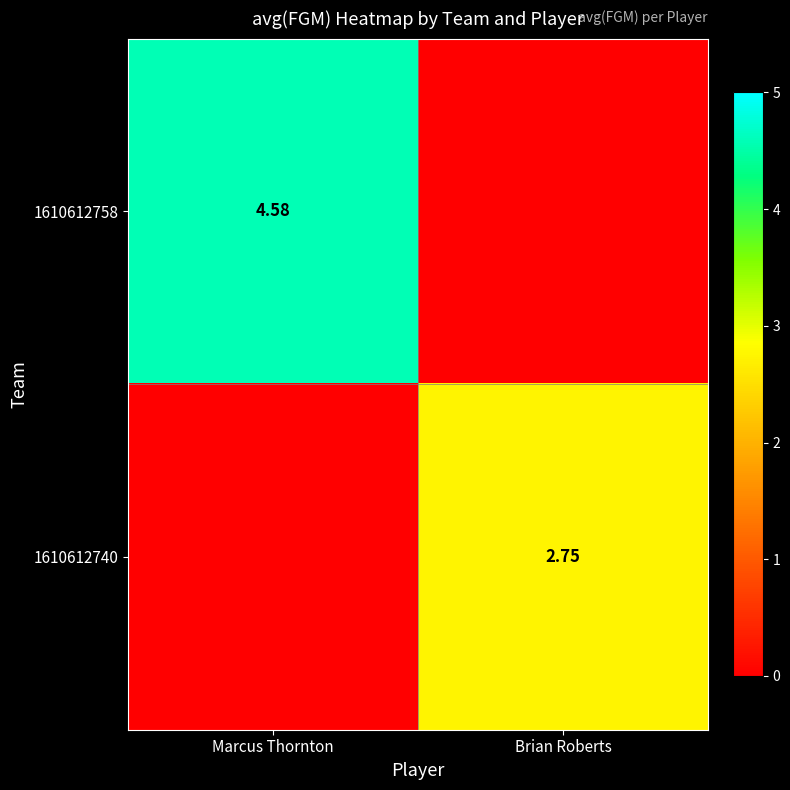

Is the value of 1610612740 at Brian Roberts greater than the value of 1610612758 at Marcus Thornton?

No